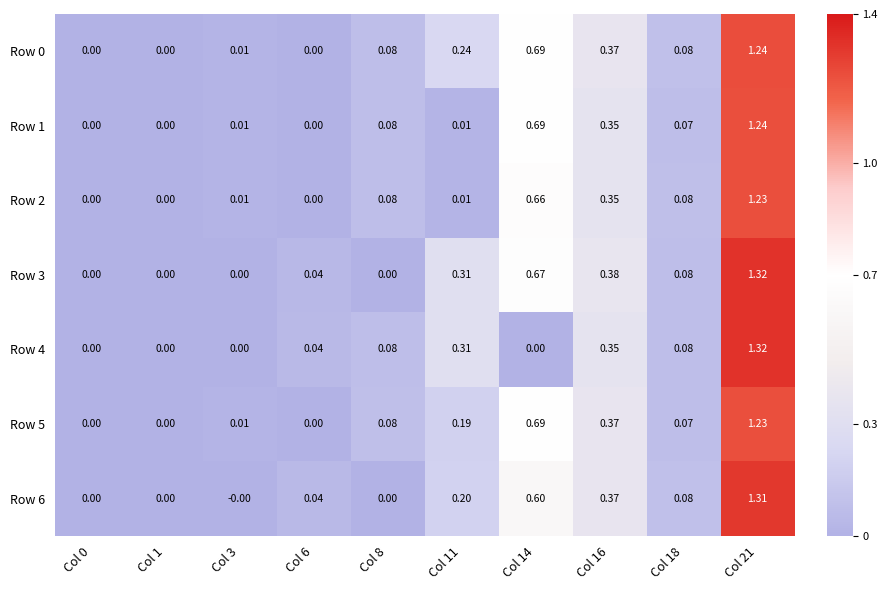

What is the total value across all series at Col 6?

0.1